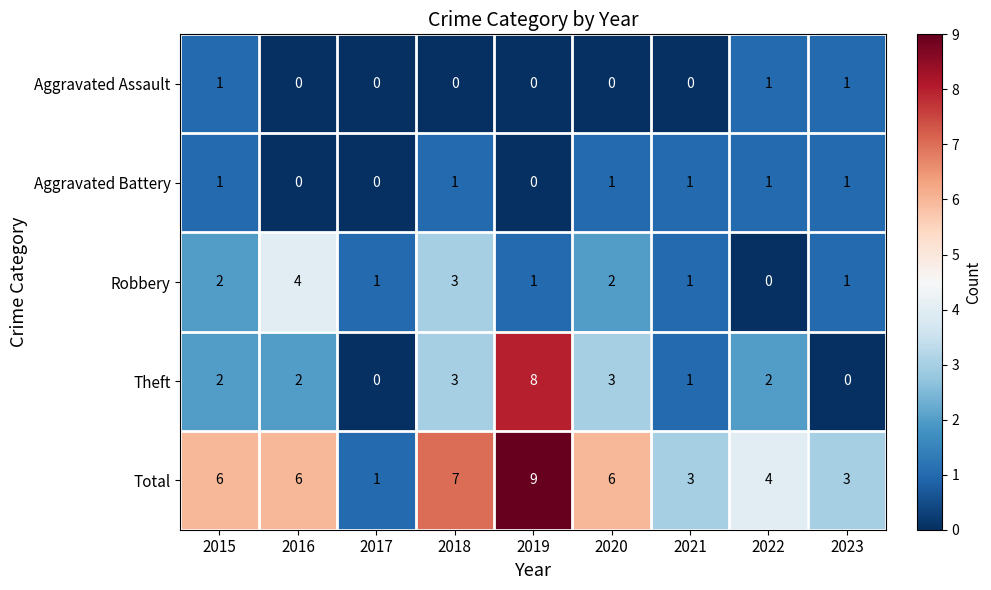

How many data points does each series have?

9